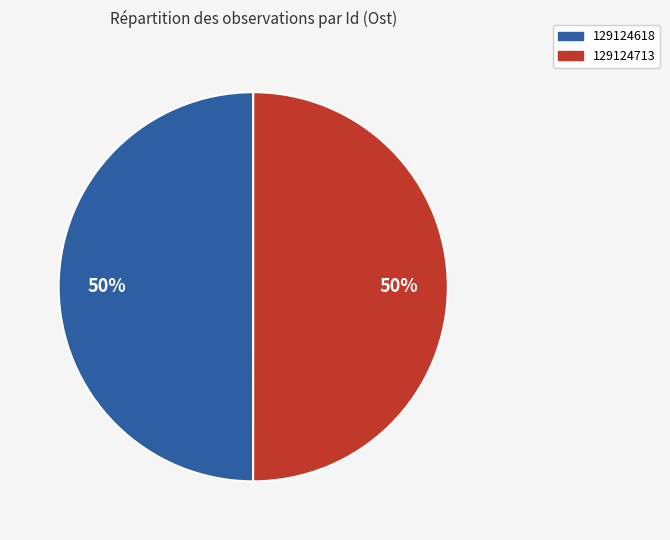

How many slices are in this pie chart?

2